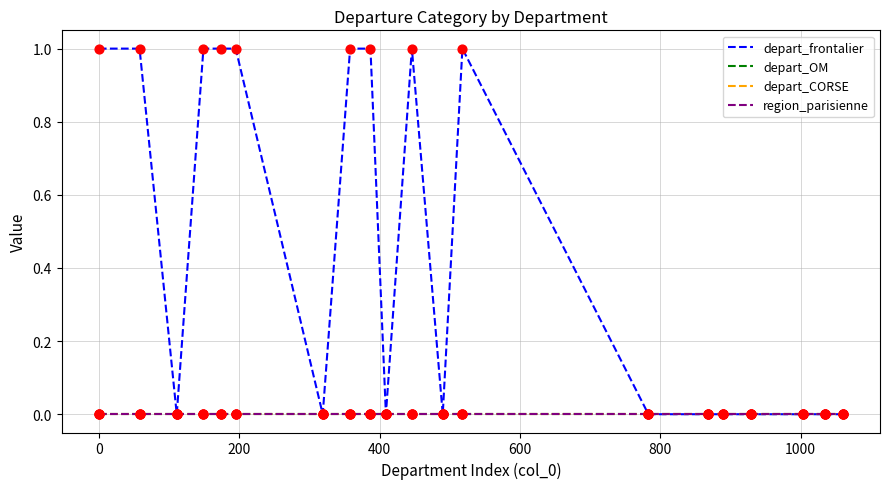

Which series has the largest total across all categories?

depart_frontalier